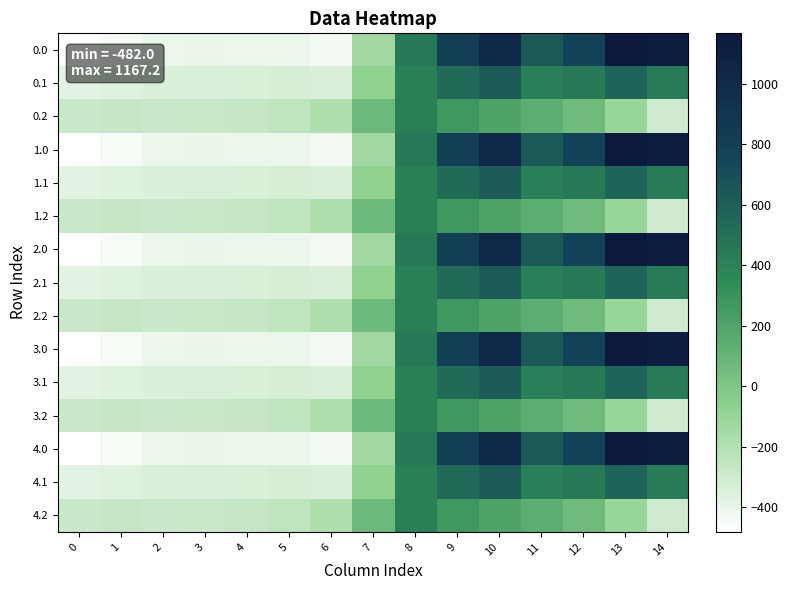

At which category is the sum across all series the highest?

10